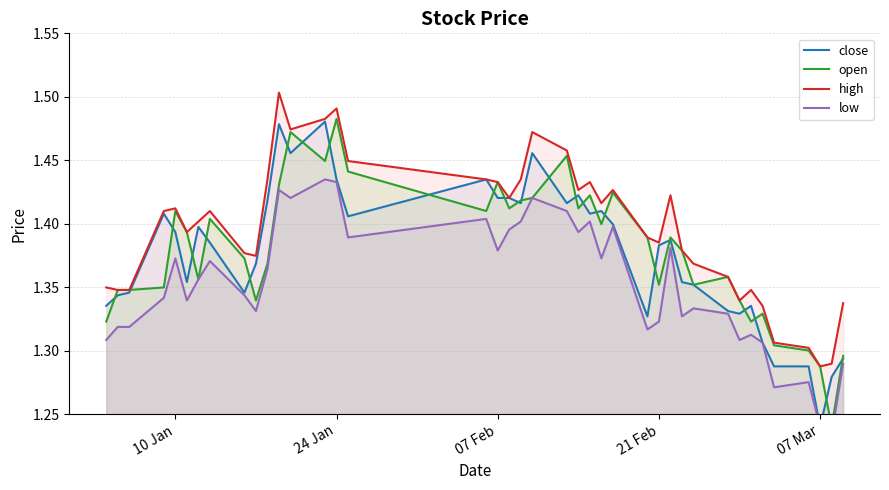

How many interior local valleys does the open series have?

11